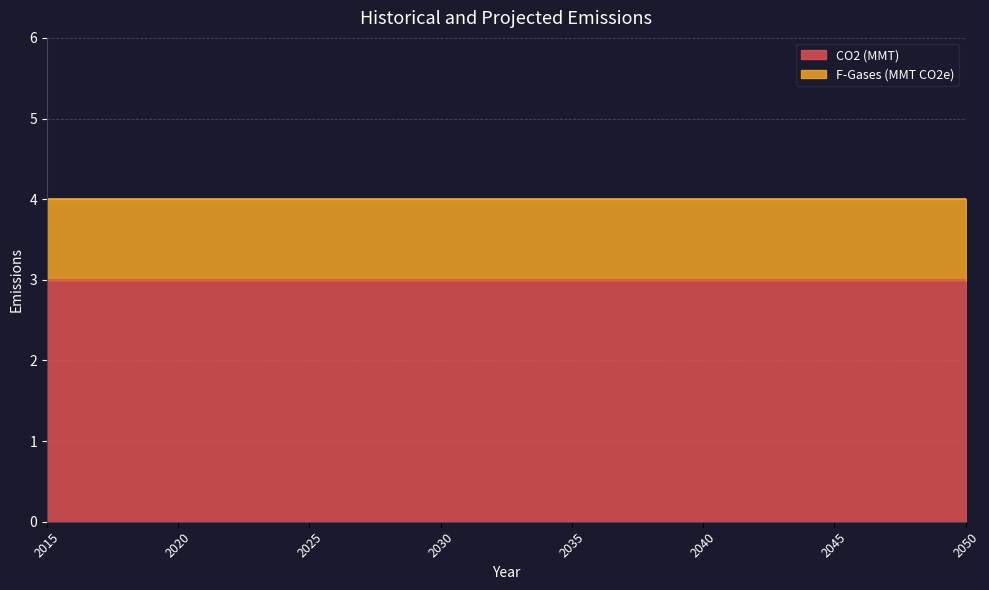

At which label does CO2 (MMT) reach its peak?

2015